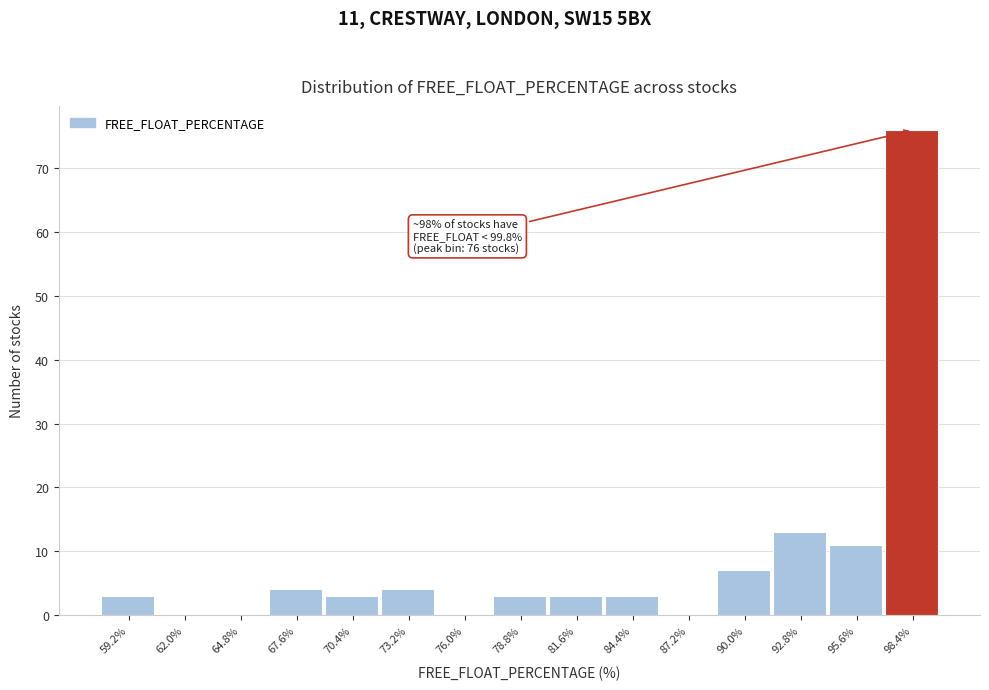

Over which range of the x-axis is the bar tallest?

97.0 to 100.0